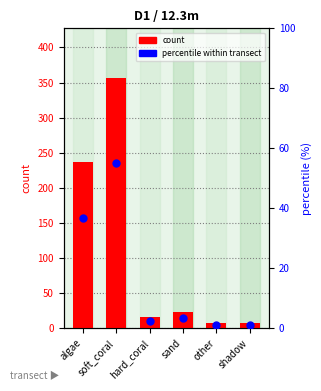

Which series has the largest total across all categories?

count